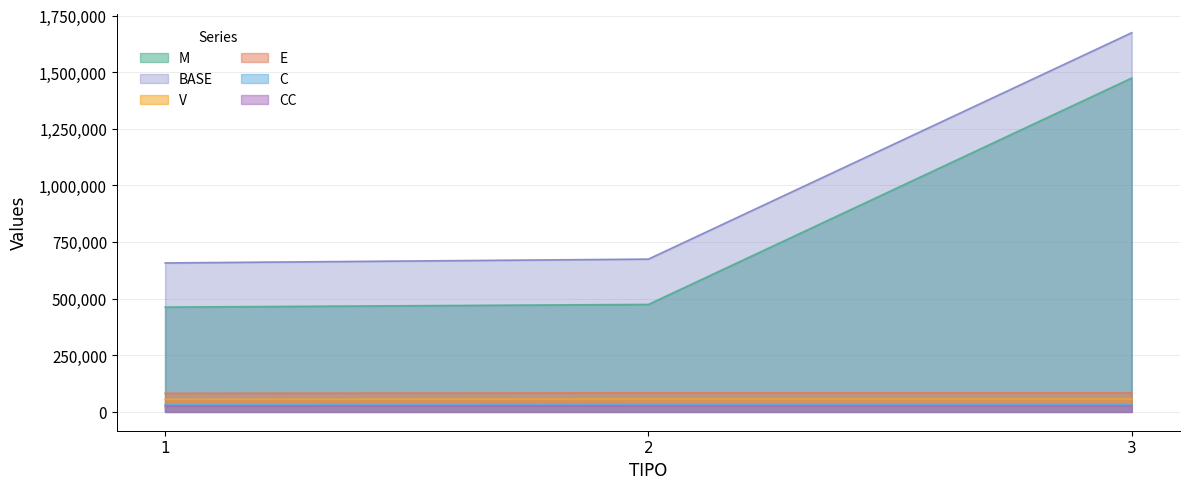

At which label does BASE first exceed 674443?

2